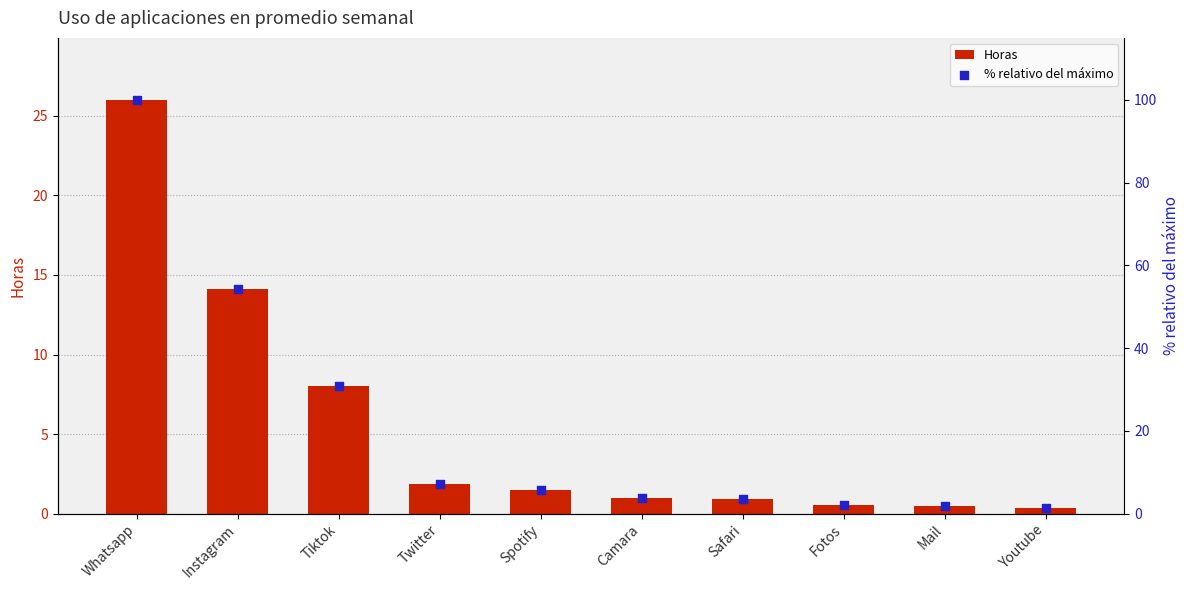

What is the total value across all series at Fotos?

2.5